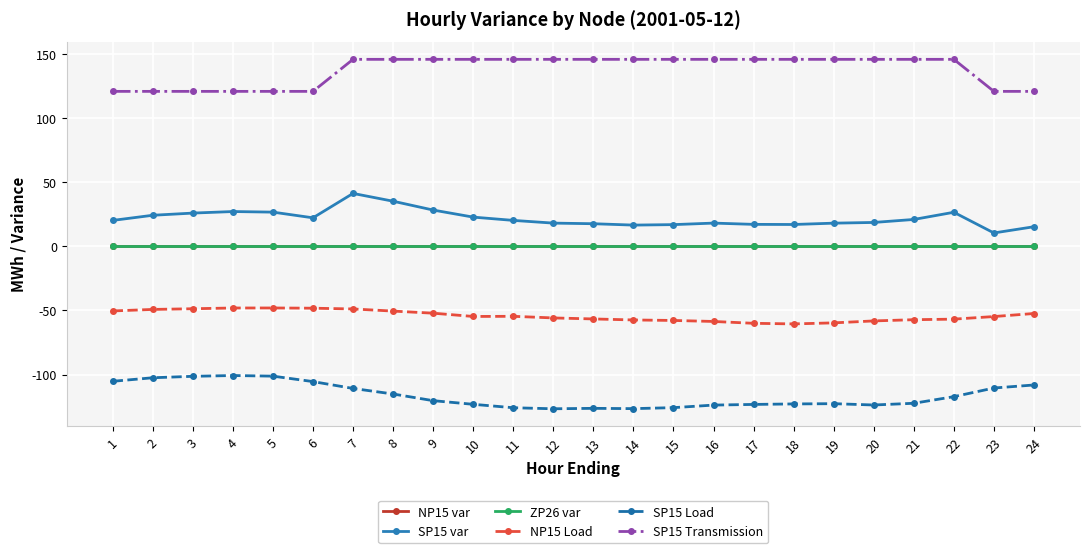

Is this an area chart (filled region under the line)?

No